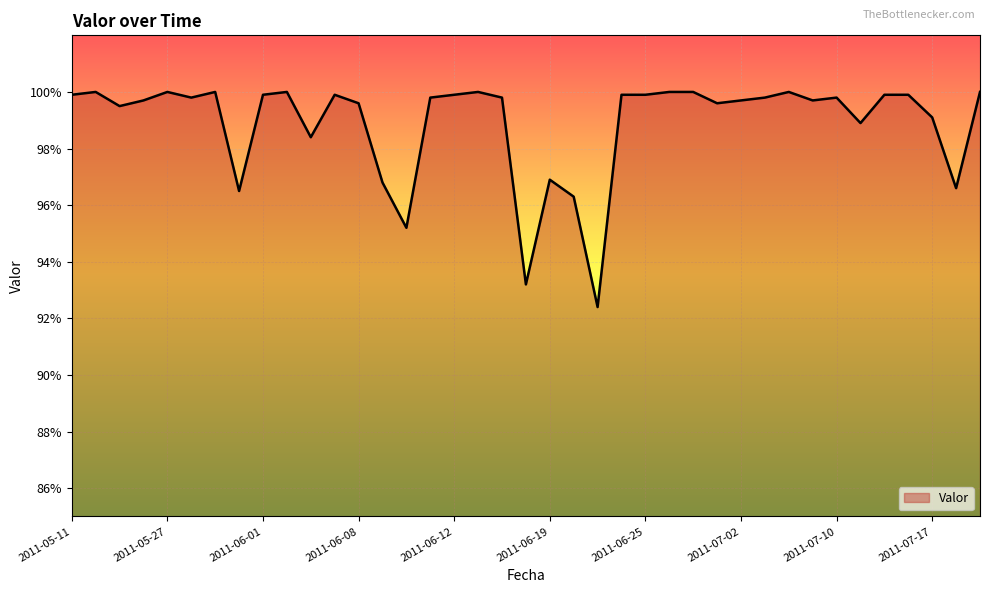

What is the smallest value displayed?

92.4